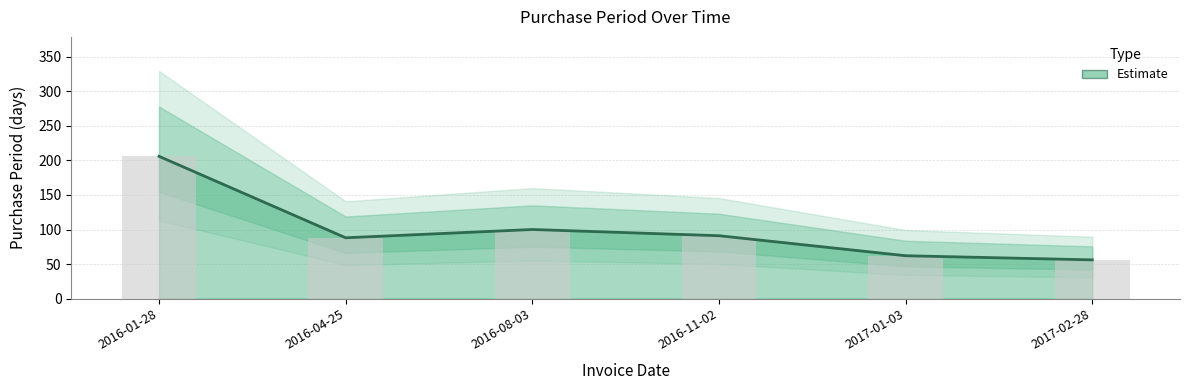

Between 2016-01-28 and 2016-04-25, which is larger?

2016-01-28